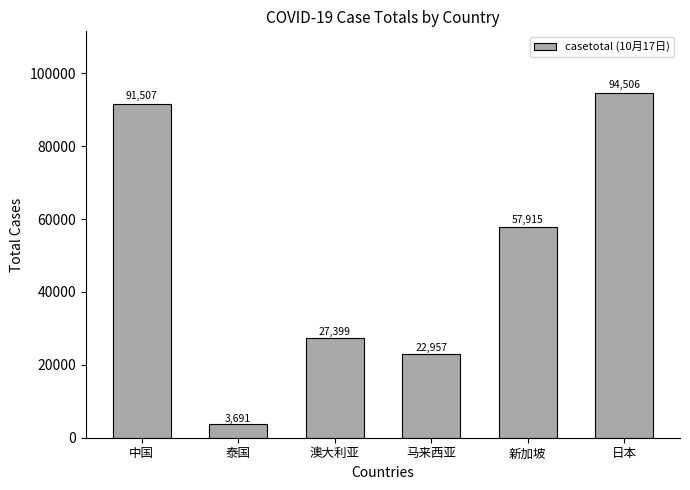

What is the sum of the values at 中国 and 泰国?

95198